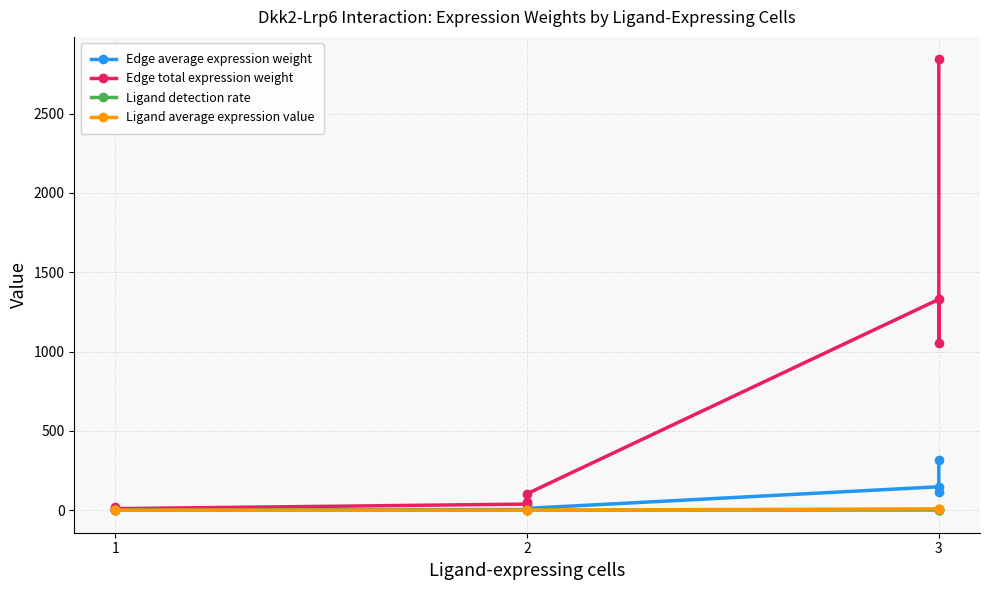

What is the maximum value for Edge total expression weight?

2841.5